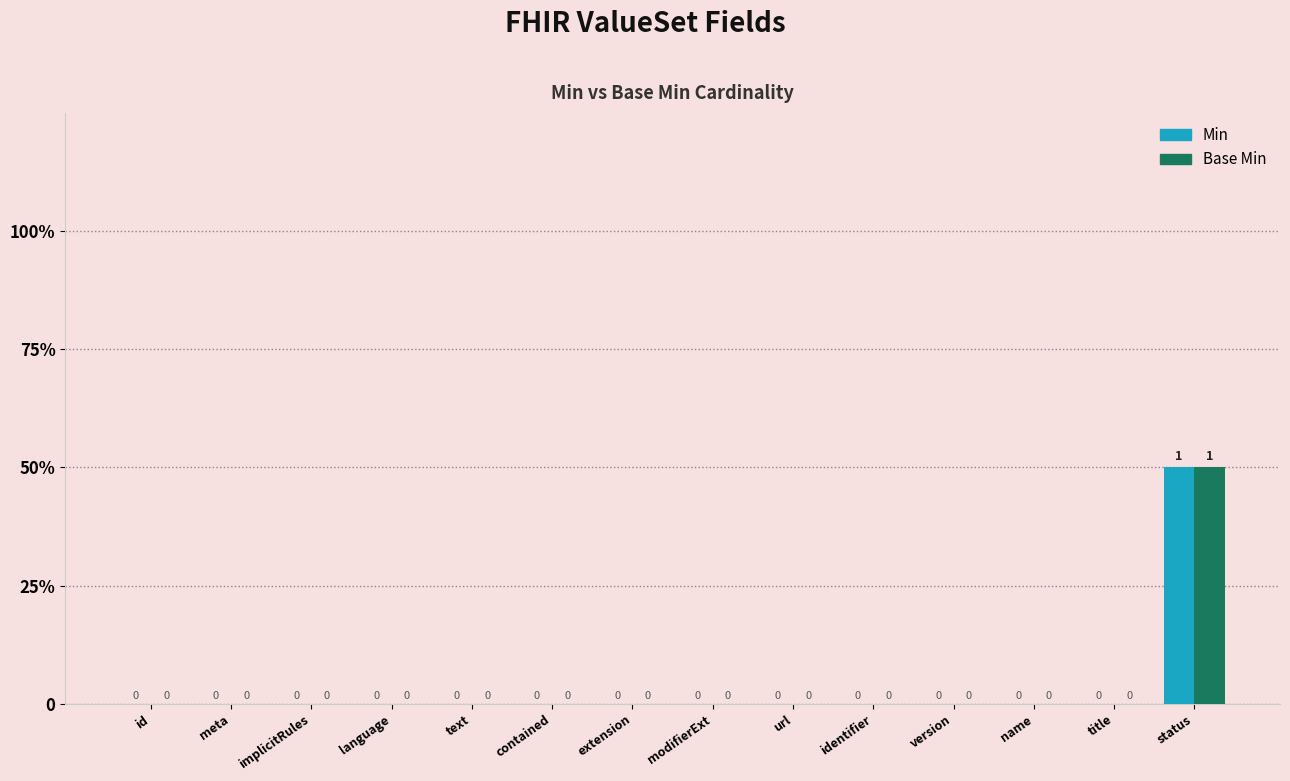

Does the chart contain stacked bars?

No